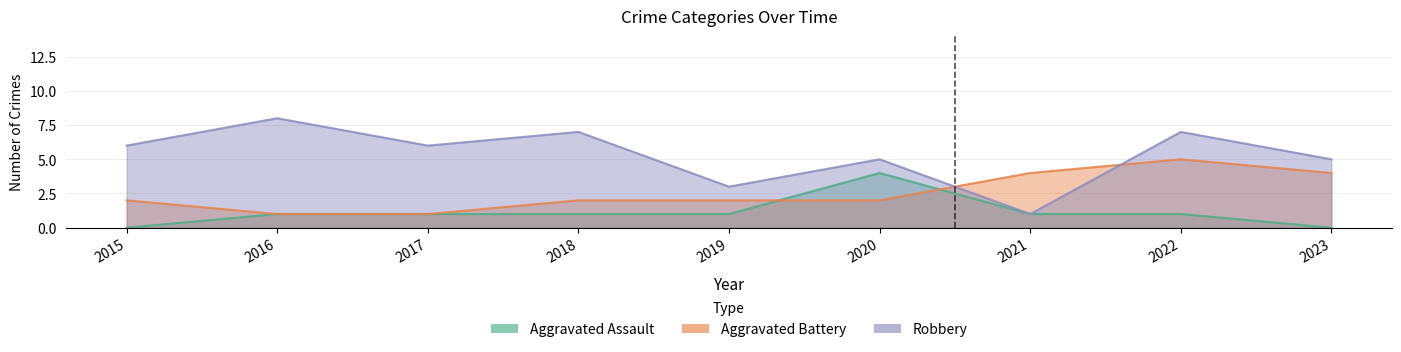

List the series in order of their peak value, lowest first.

Aggravated Assault, Aggravated Battery, Robbery